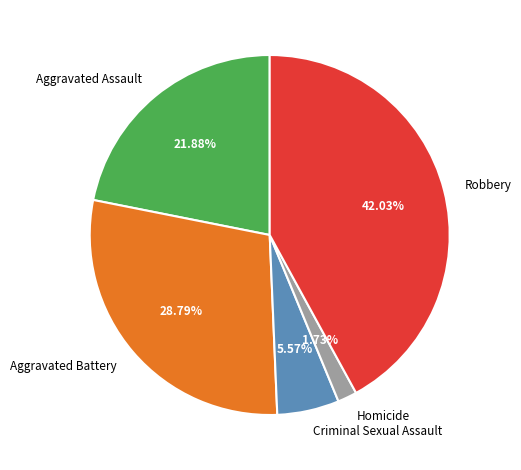

What percentage do Criminal Sexual Assault and Robbery together represent?

47.6%